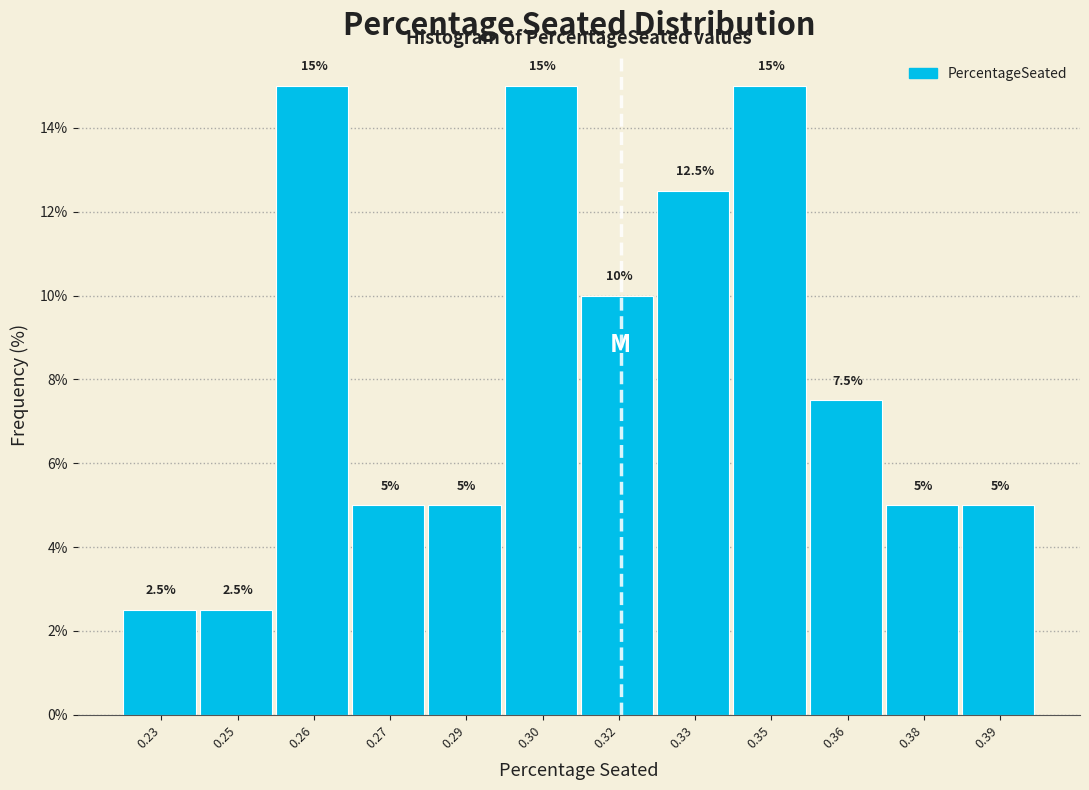

Reading left to right, transcribe all the data shown in this chart.

2.5	2.5	15.0	5.0	5.0	15.0	10.0	12.5	15.0	7.5	5.0	5.0